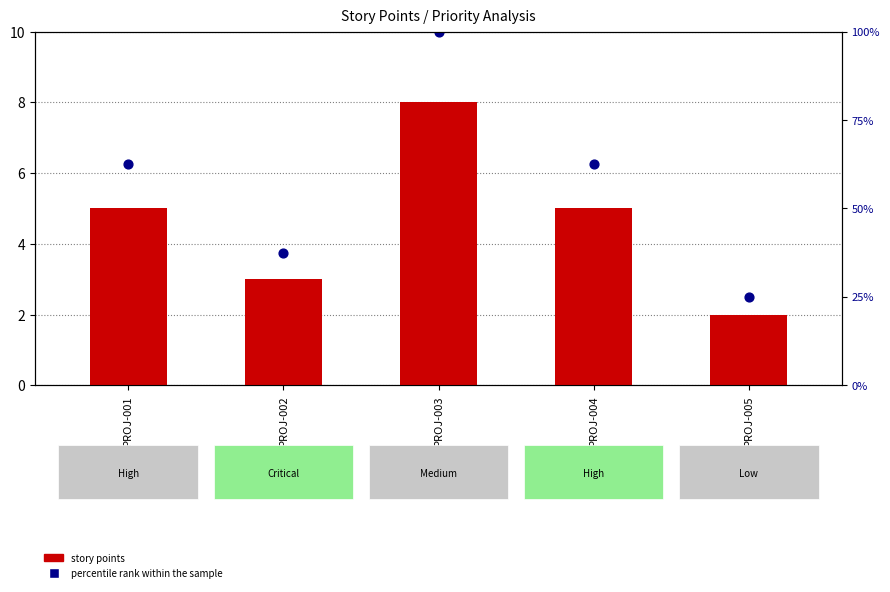

At how many categories does at least one series exceed 3?

4